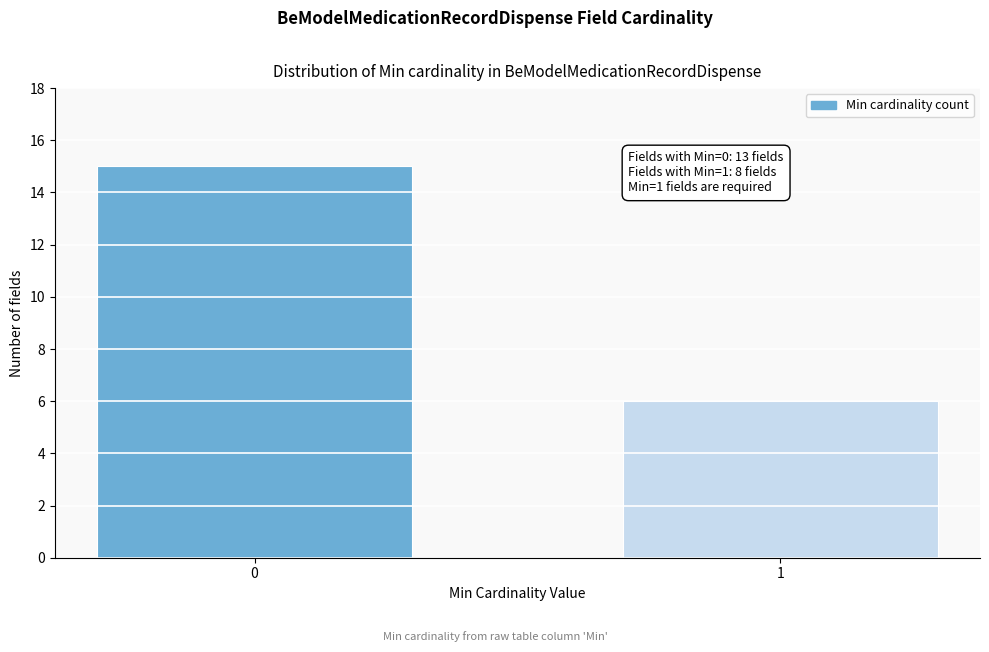

Reading right to left, what are all the values shown in this chart?

1=6	0=15